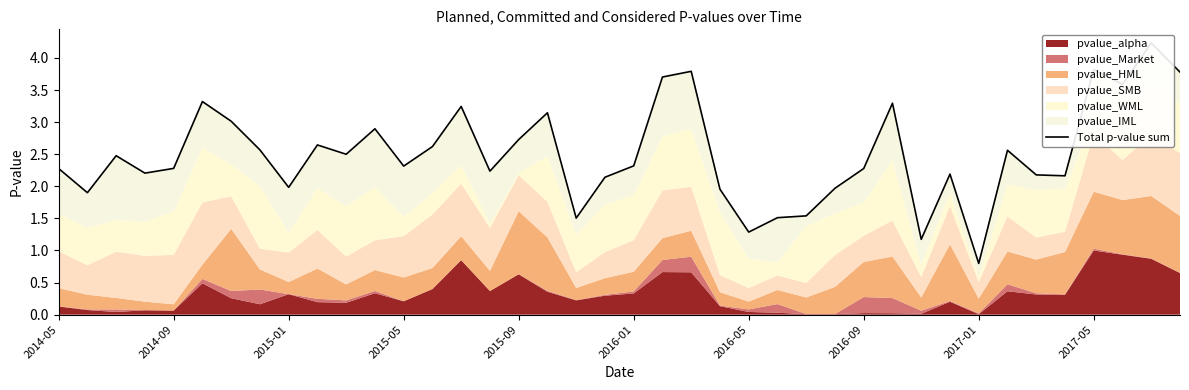

Does the chart display data point markers on the line(s)?

No